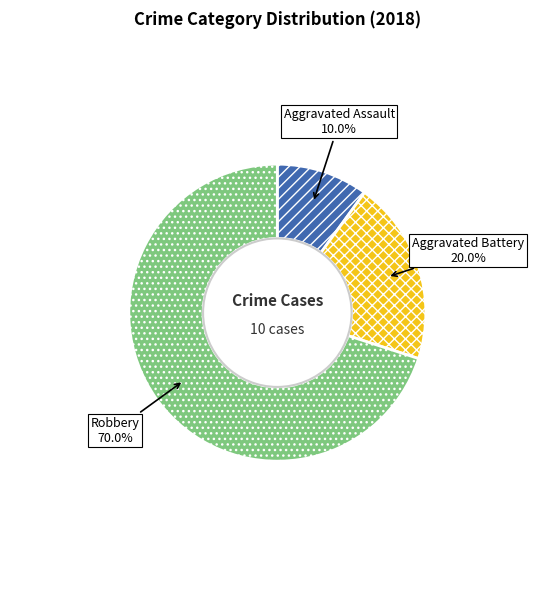

To the nearest percent, what is the combined percentage of Robbery and Aggravated Battery?

90%